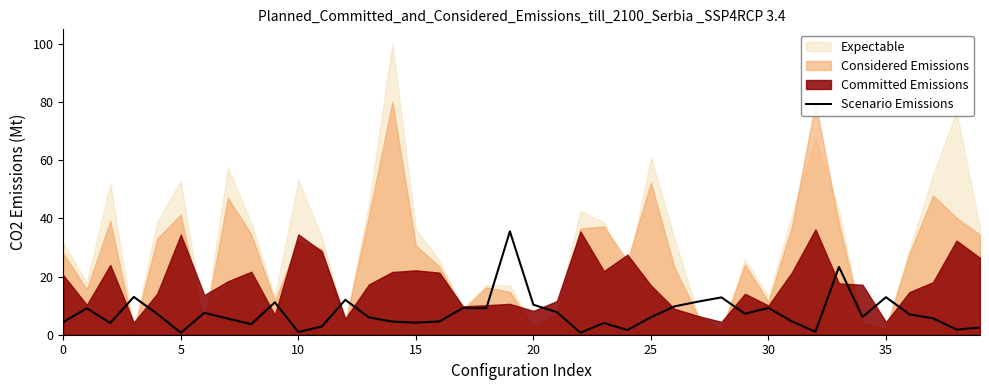

What is the sum of all values?

300.5